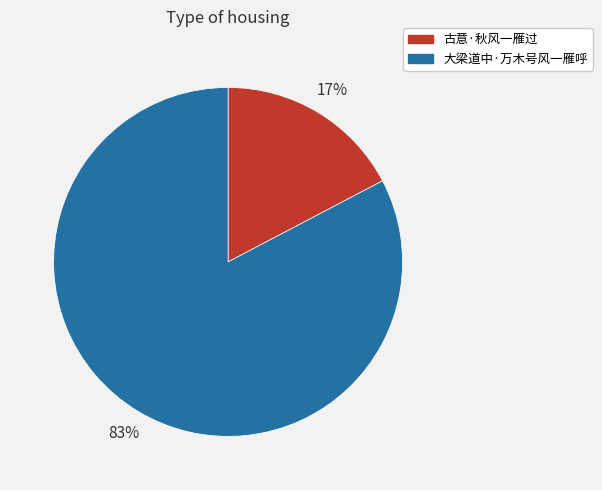

Is 大梁道中·万木号风一雁呼 the majority of the pie?

Yes